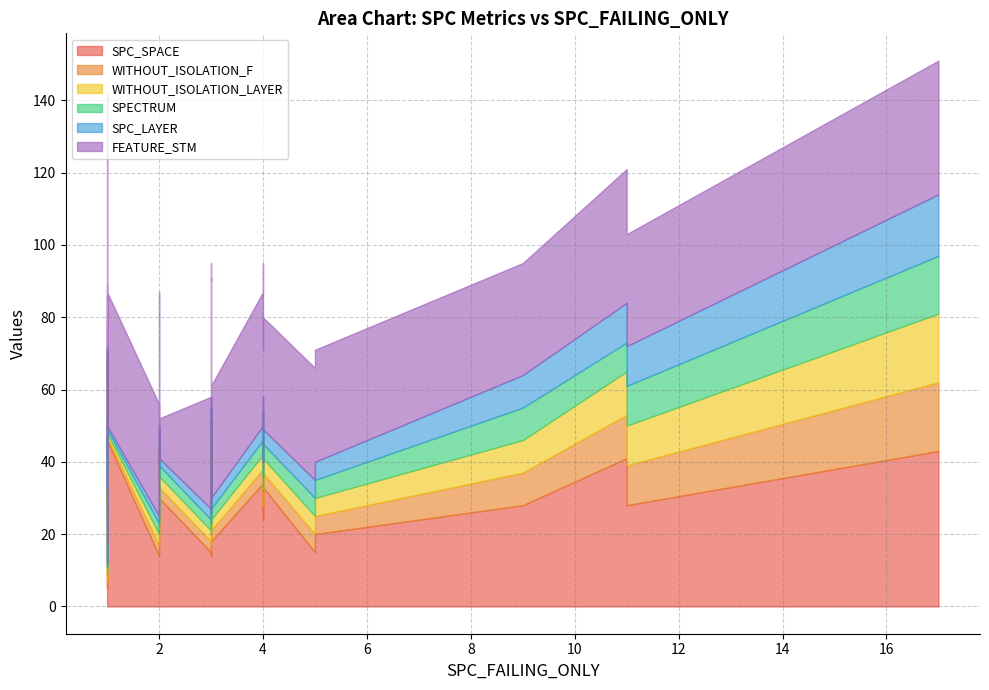

What are all the series names shown in the legend?

SPC_SPACE, WITHOUT_ISOLATION_F, WITHOUT_ISOLATION_LAYER, SPECTRUM, SPC_LAYER, FEATURE_STM